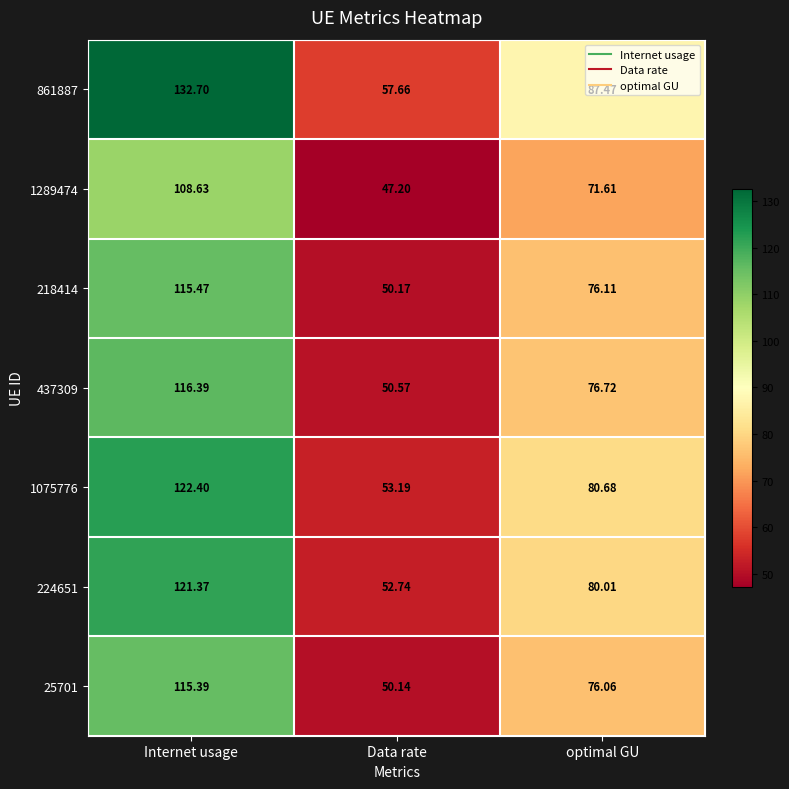

Which label corresponds to the smallest value in the chart?

Data rate